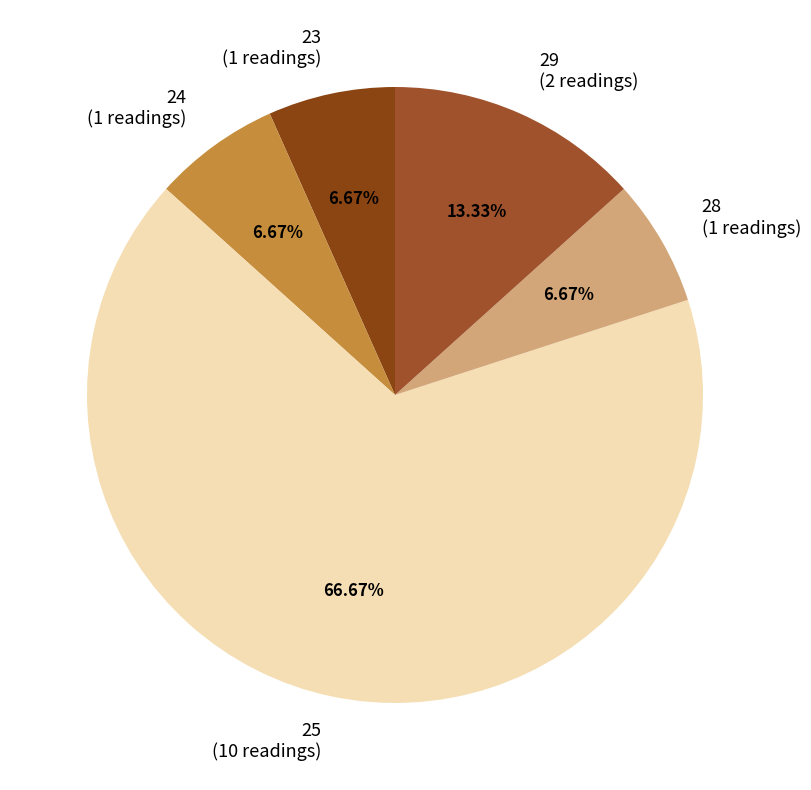

Approximately how many times larger is the value at 23 (1 readings) compared to 29 (2 readings)?

0.5